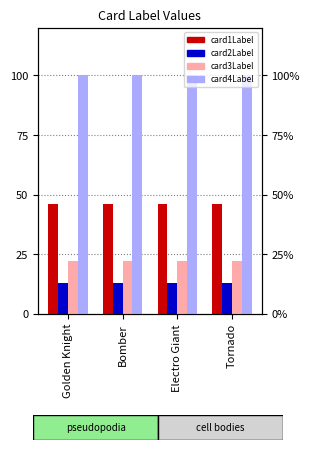

What position from the left is Bomber?

2